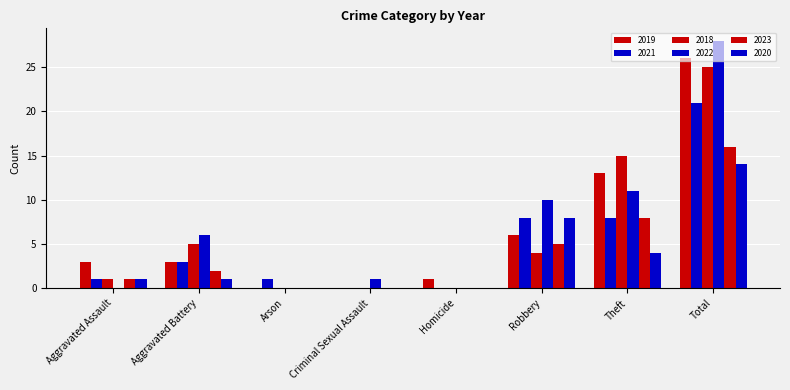

Does the chart contain stacked bars?

No